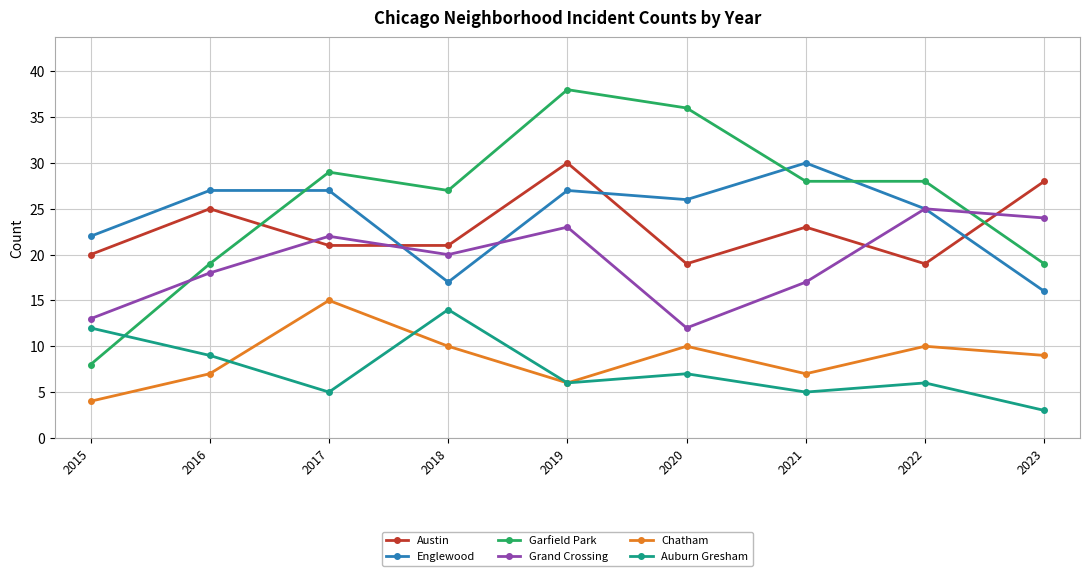

How many interior local peaks does the Auburn Gresham series have?

3